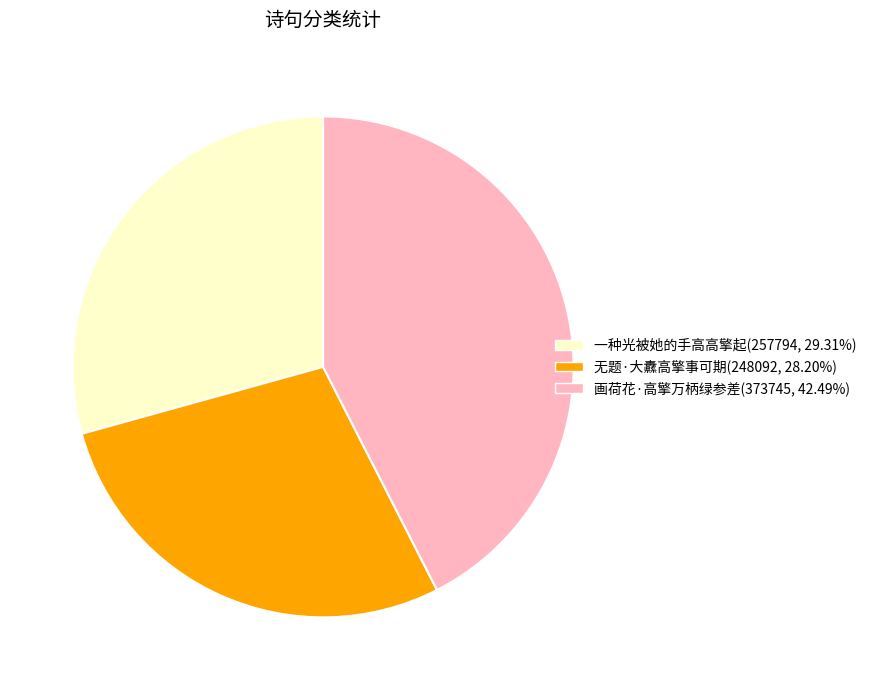

Which category has the smallest portion of the pie?

无题·大纛高擎事可期